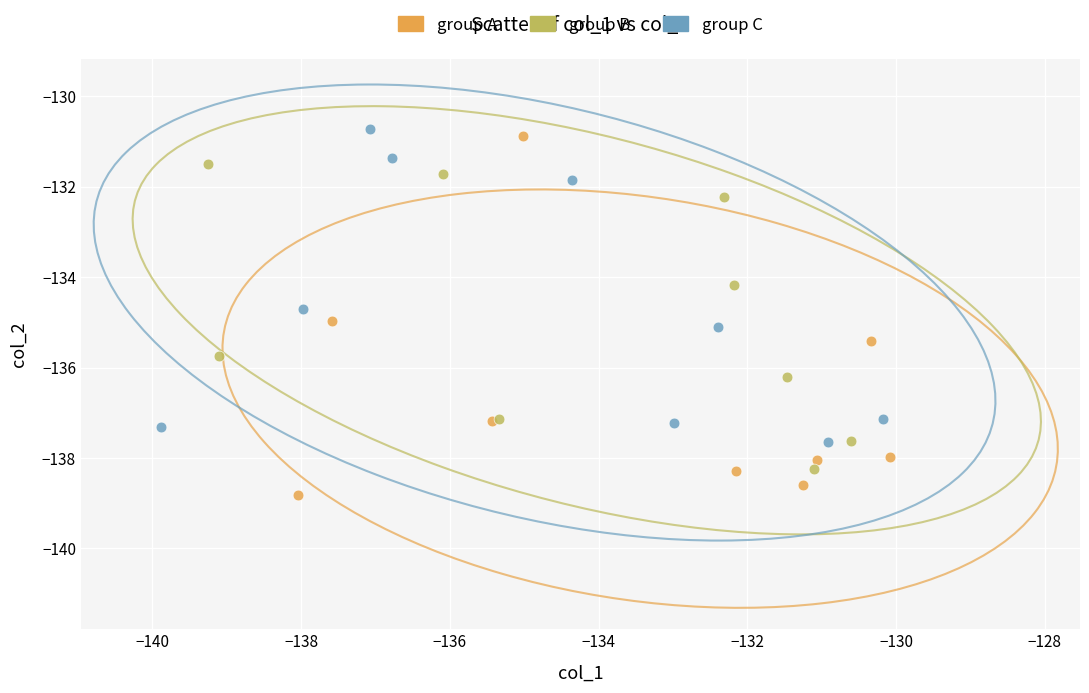

Which series has the largest Y range (max minus min)?

group A